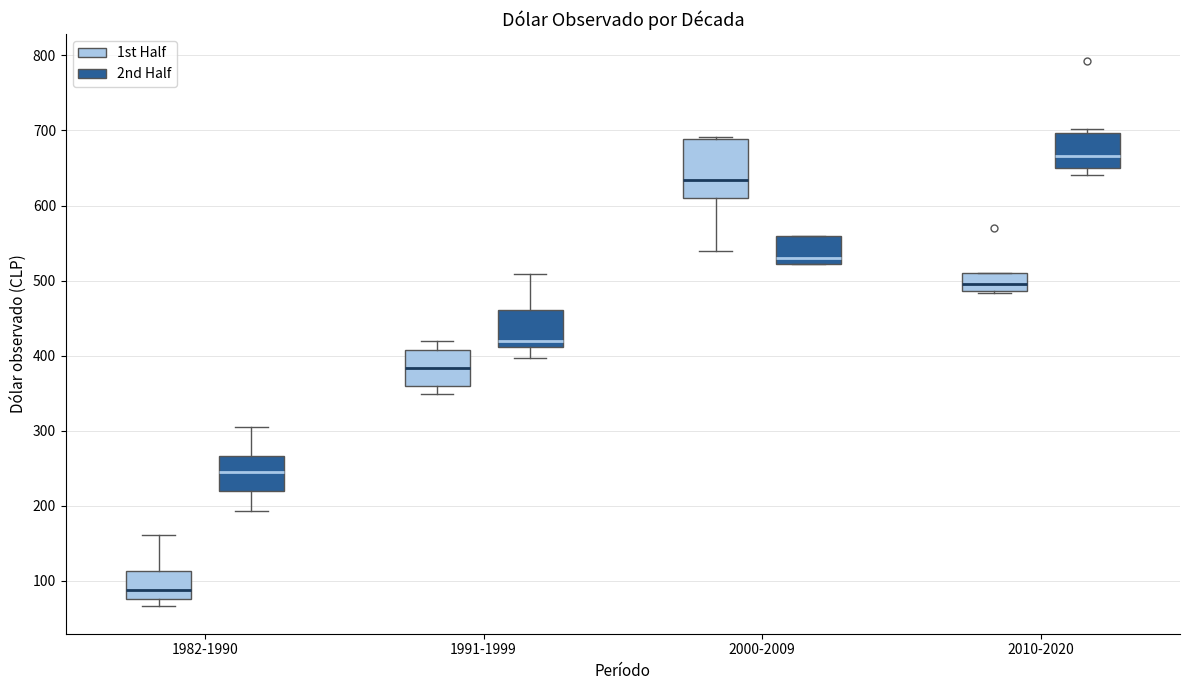

Reading left to right, read every box against the y-axis: the position of its median line, the range the box covers, and the ends of its whiskers. The values are not printed on the chart, so give them approximately, as read against the axis.

1982-1990 (1st Half): median 90, box 80 to 110, whiskers 70 to 160
1982-1990 (2nd Half): median 240, box 220 to 270, whiskers 190 to 300
1991-1999 (1st Half): median 380, box 360 to 410, whiskers 350 to 420
1991-1999 (2nd Half): median 420, box 410 to 460, whiskers 400 to 510
2000-2009 (1st Half): median 630, box 610 to 690, whiskers 540 to 690
2000-2009 (2nd Half): median 530, box 520 to 560, whiskers 520 to 560
2010-2020 (1st Half): median 500, box 490 to 510, whiskers 480 to 510
2010-2020 (2nd Half): median 670, box 650 to 700, whiskers 640 to 700 (just above the box's upper edge)